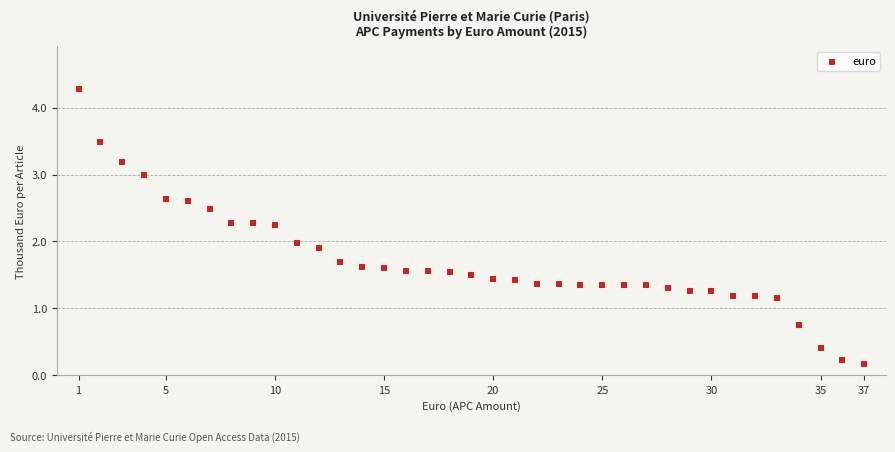

What is the range of X values (max minus min)?

36.0